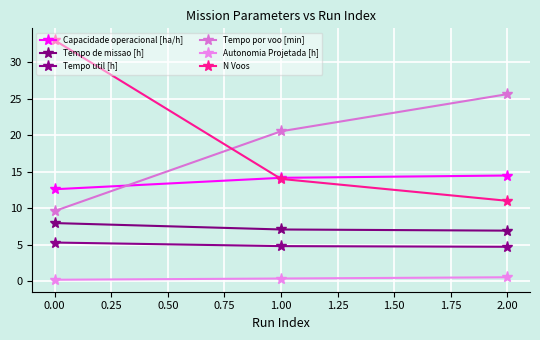

What is the greatest value displayed?

33.0